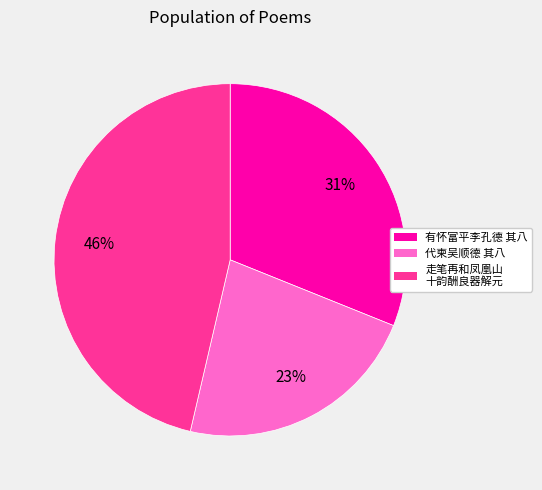

Does any single category account for the majority?

No